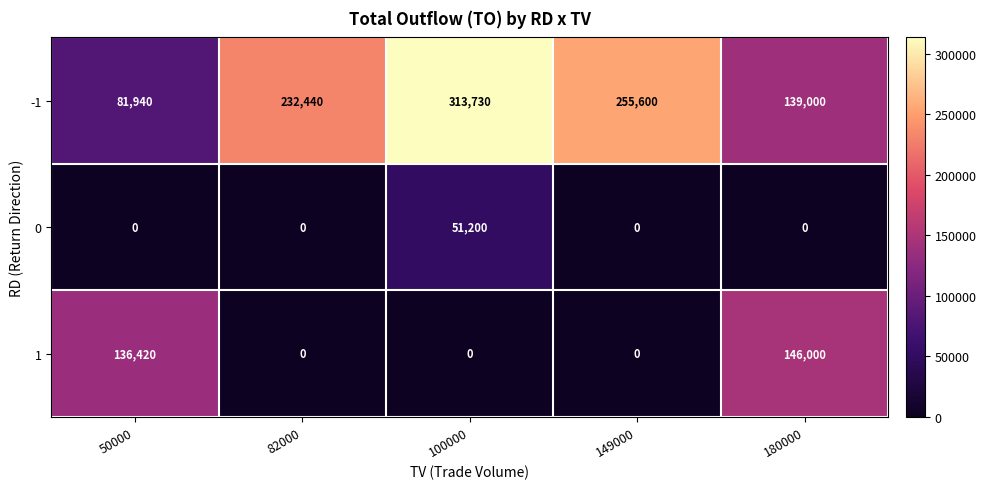

At which label does -1 reach its peak?

100000